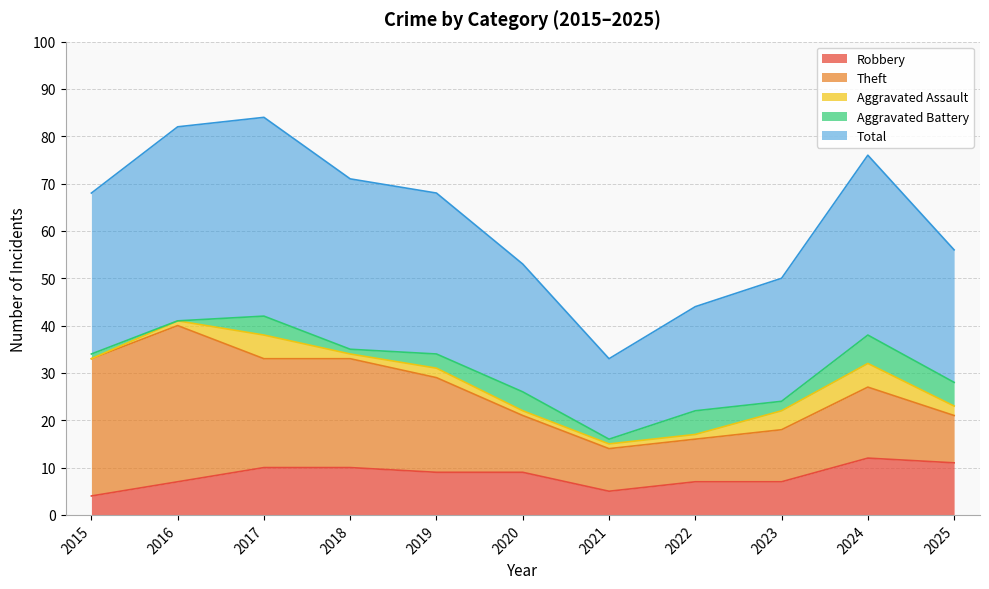

The Aggravated Assault series shows 7 at 2017. True or false?

False